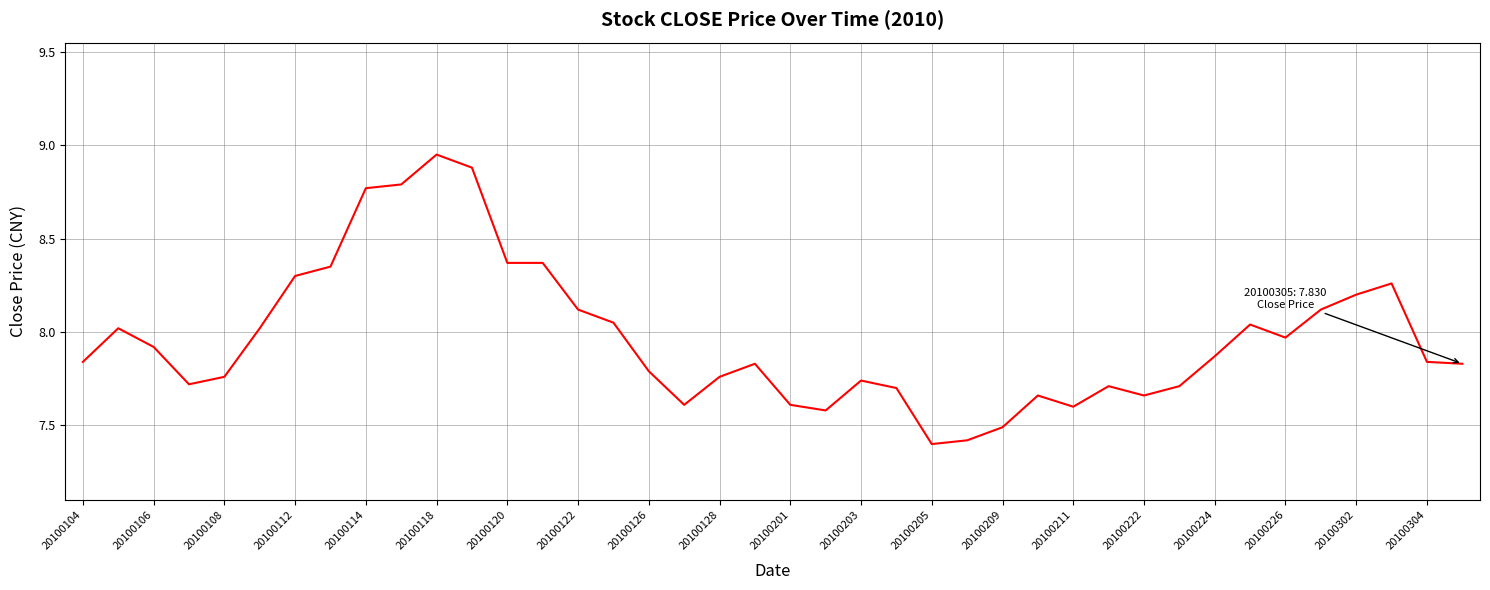

What is the minimum value shown in the chart?

7.4